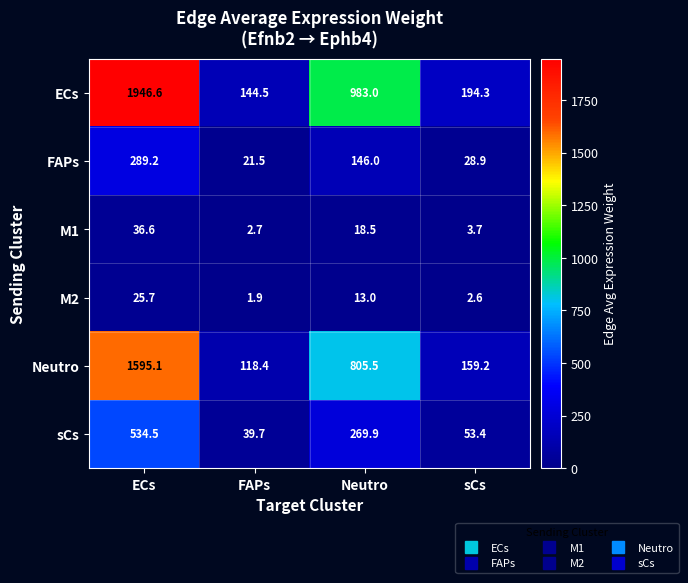

How many categories are shown in the chart?

4